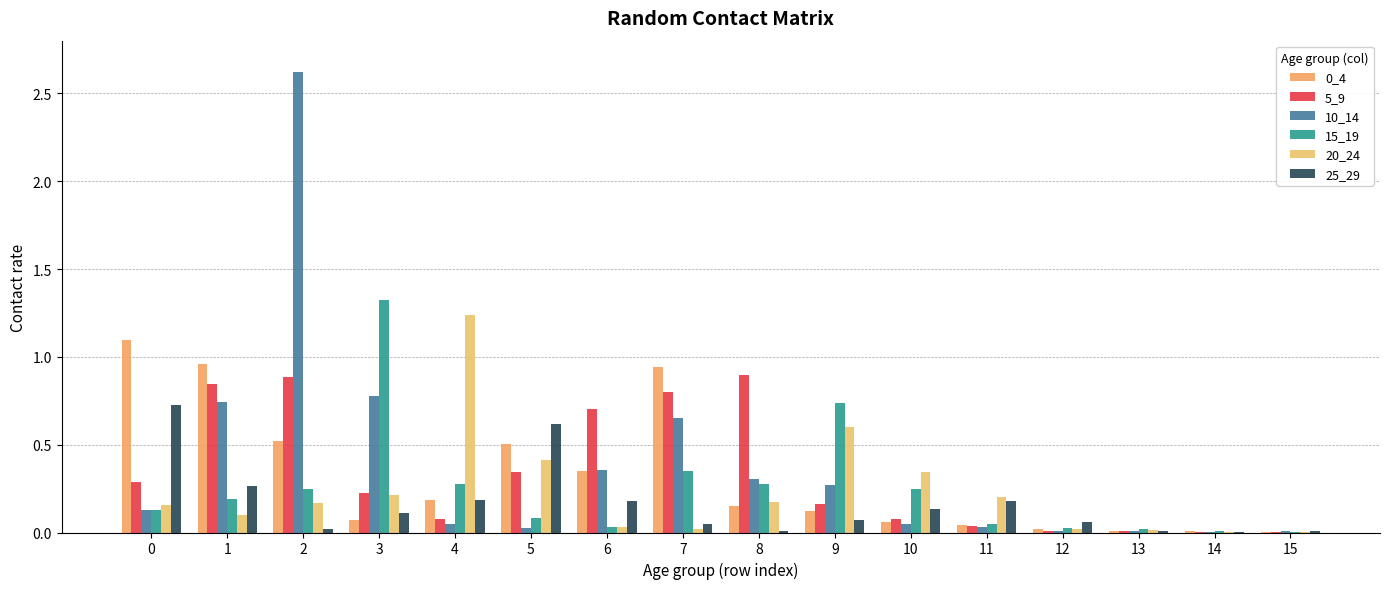

How many distinct data groups are displayed?

6